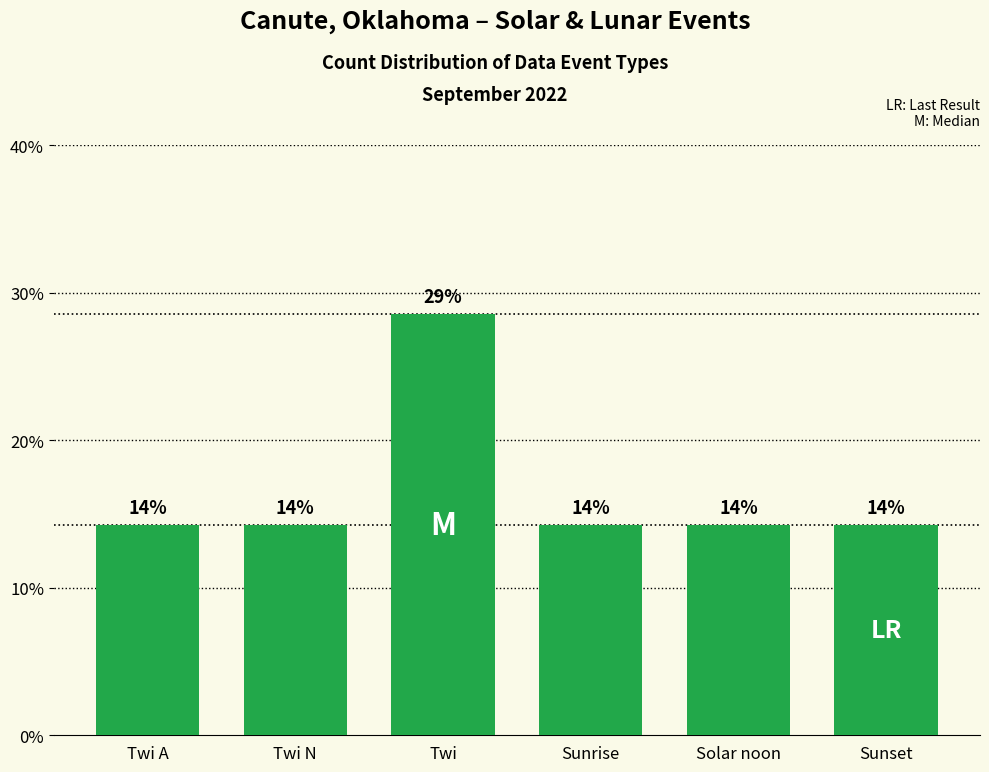

Does the chart contain any negative values?

No